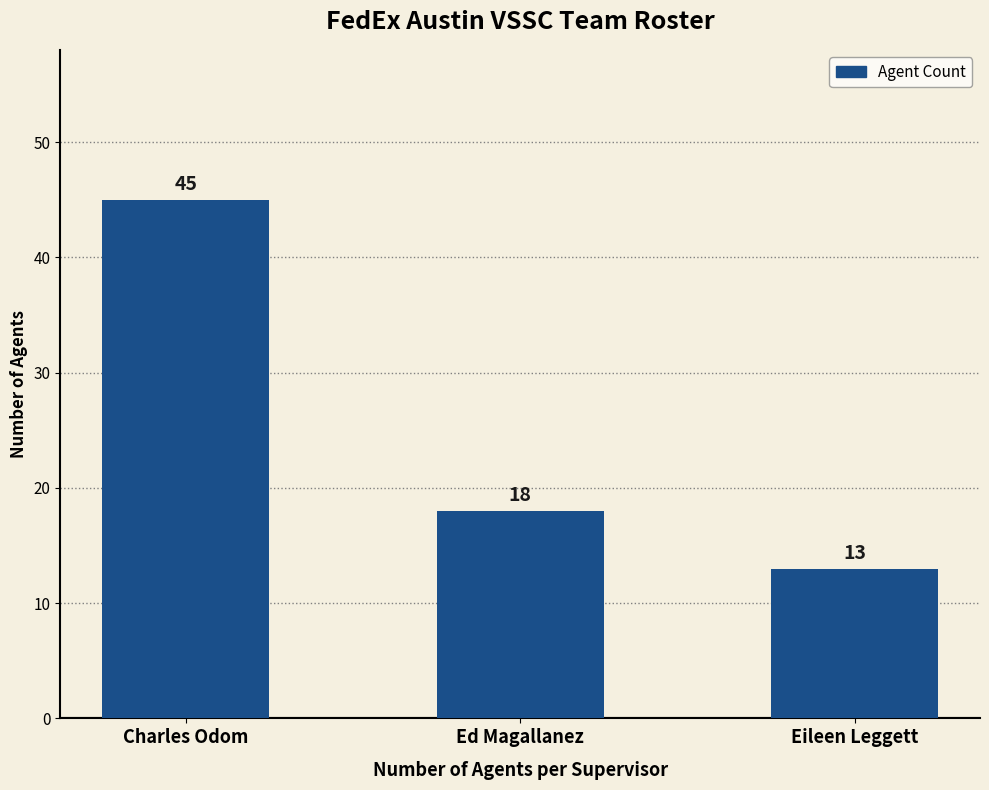

At which category does the chart reach its minimum across all series?

Eileen Leggett